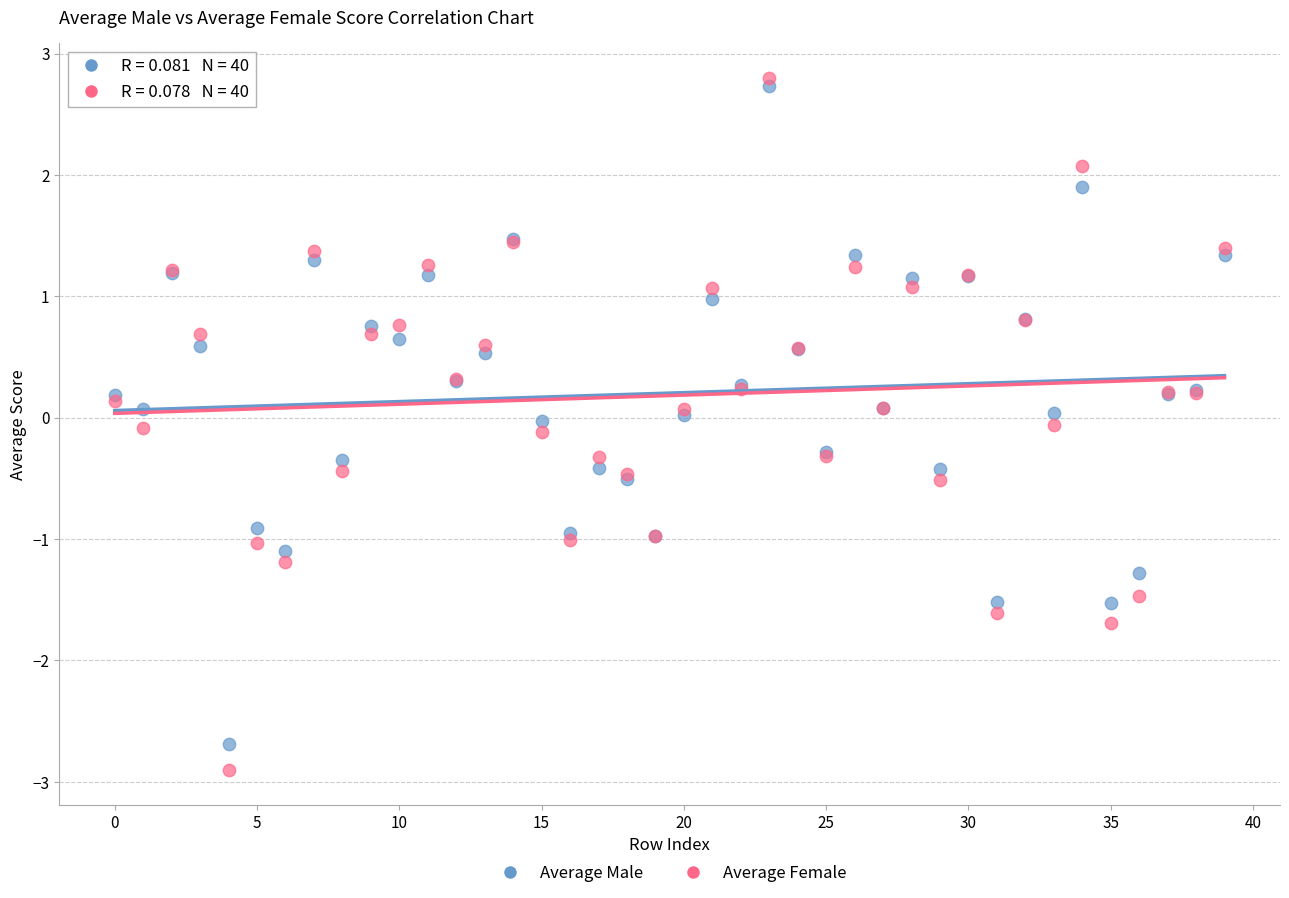

Which series has the largest Y range (max minus min)?

Average Female